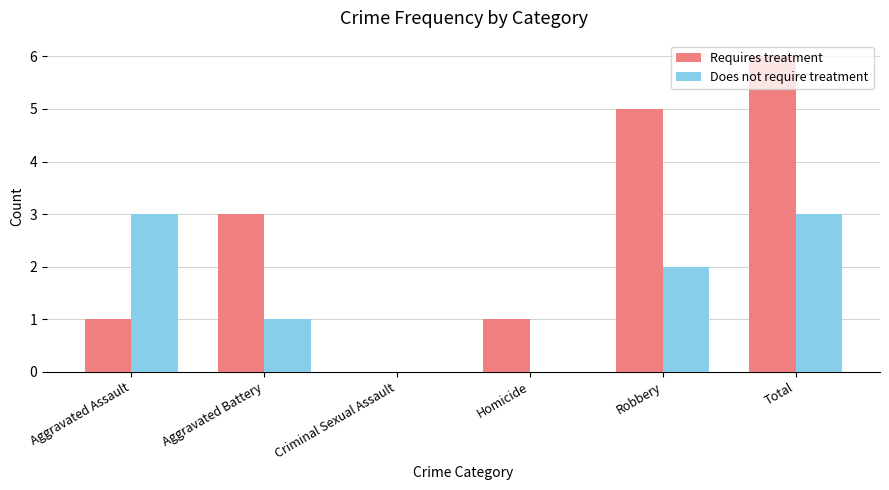

The Does not require treatment series shows 2 at Aggravated Assault. True or false?

False